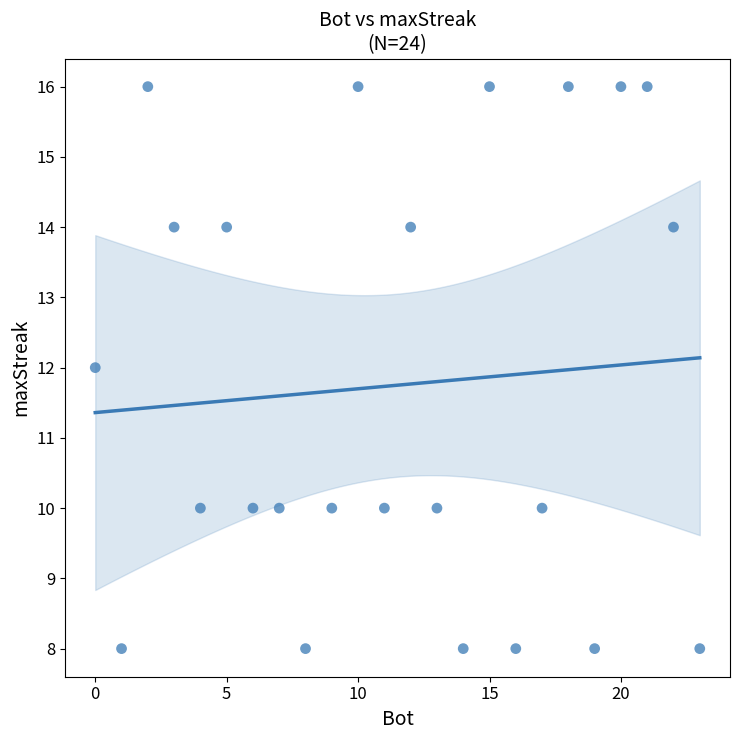

What is the range of X values (max minus min)?

23